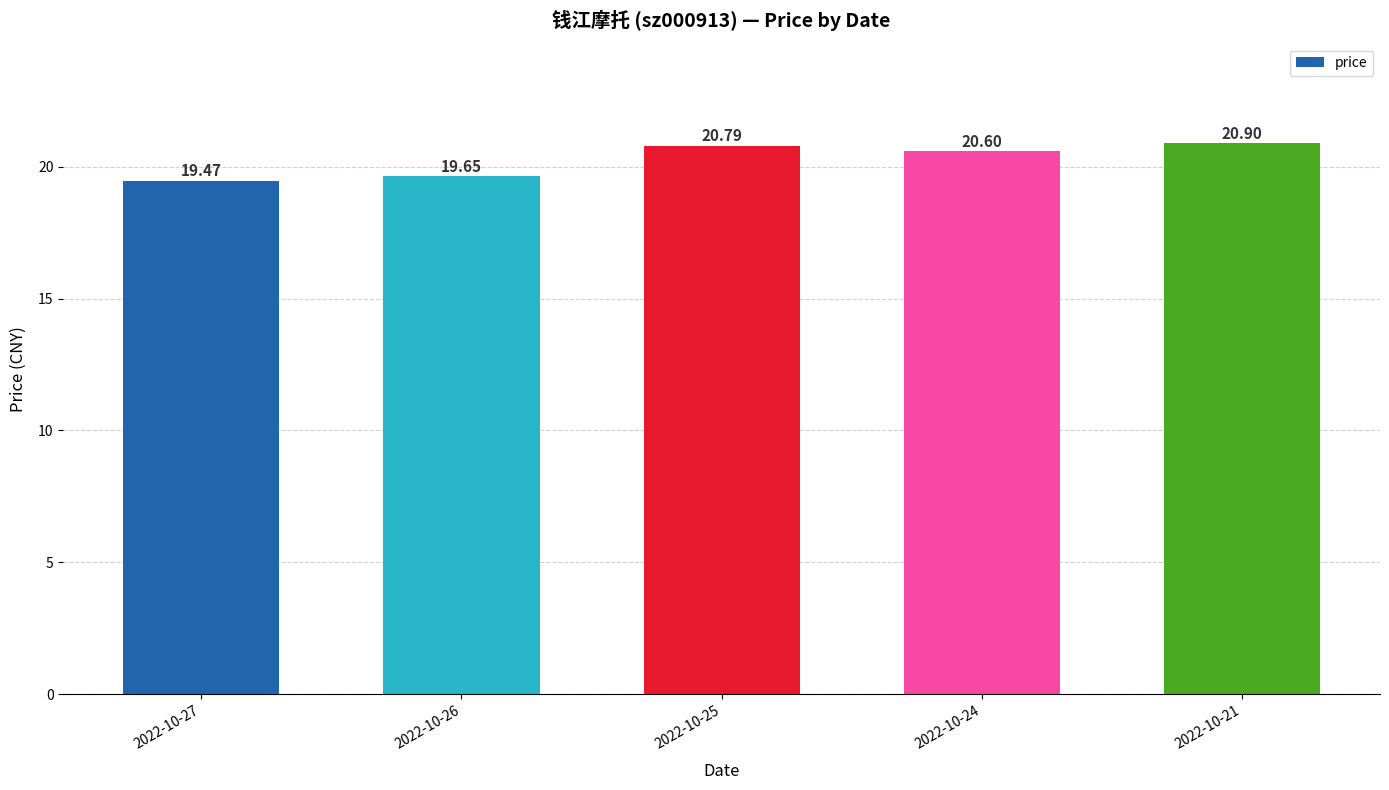

The value at 2022-10-24 is 20.6. True or false?

True